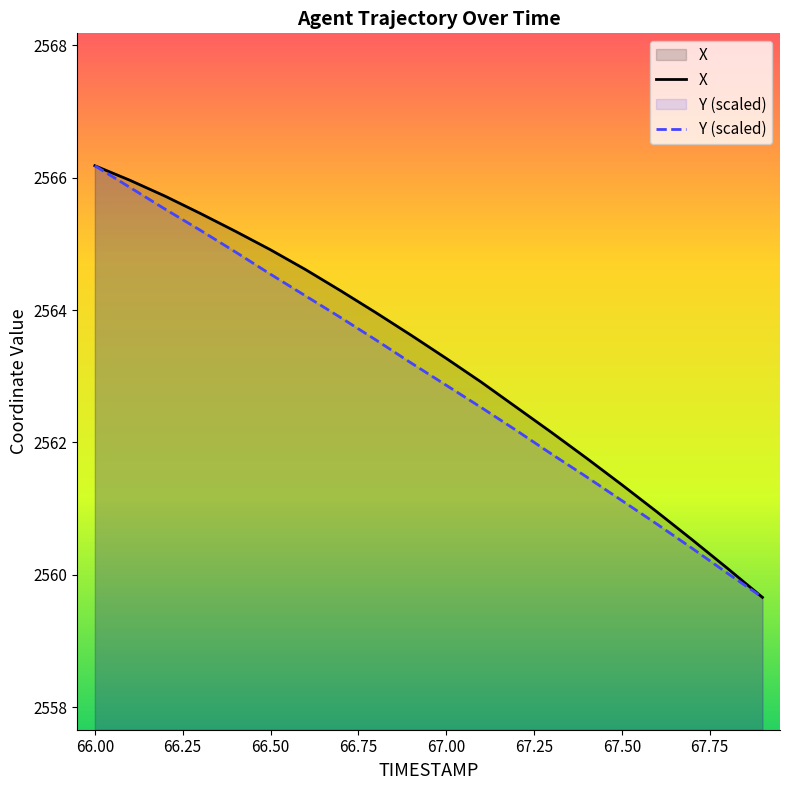

At which label does Y (scaled) first exceed 2563?

66.00